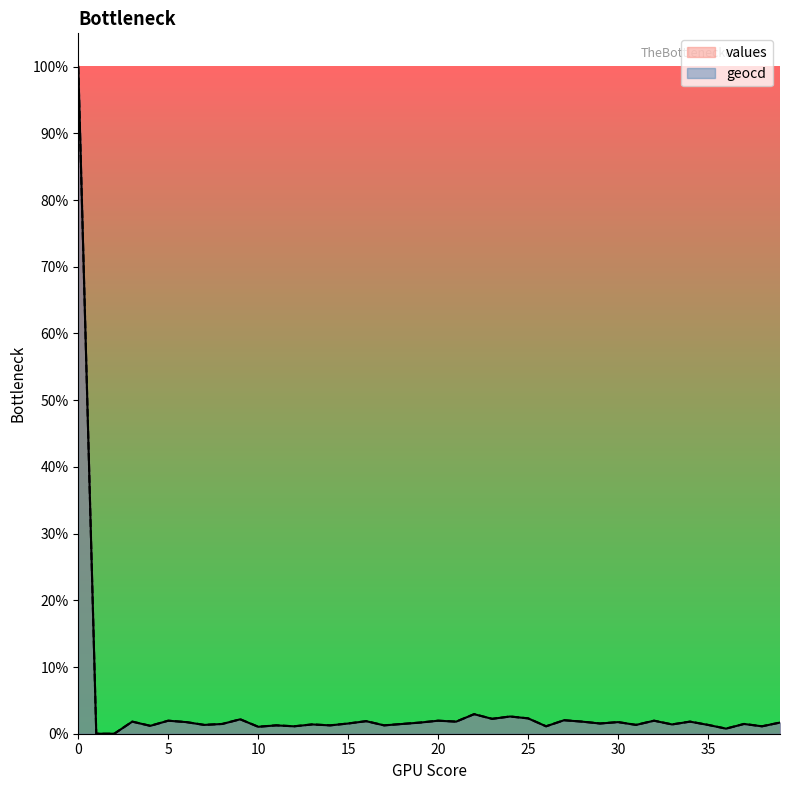

What is the value of the geocd point at the 31st from the left?

1.7